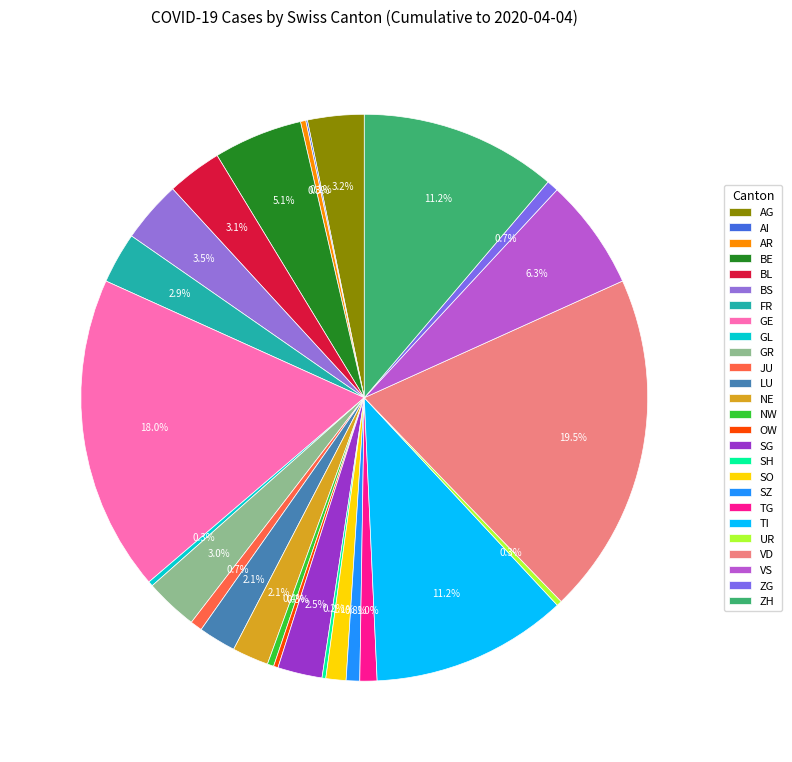

What percentage do AG and SO together represent?

4.4%